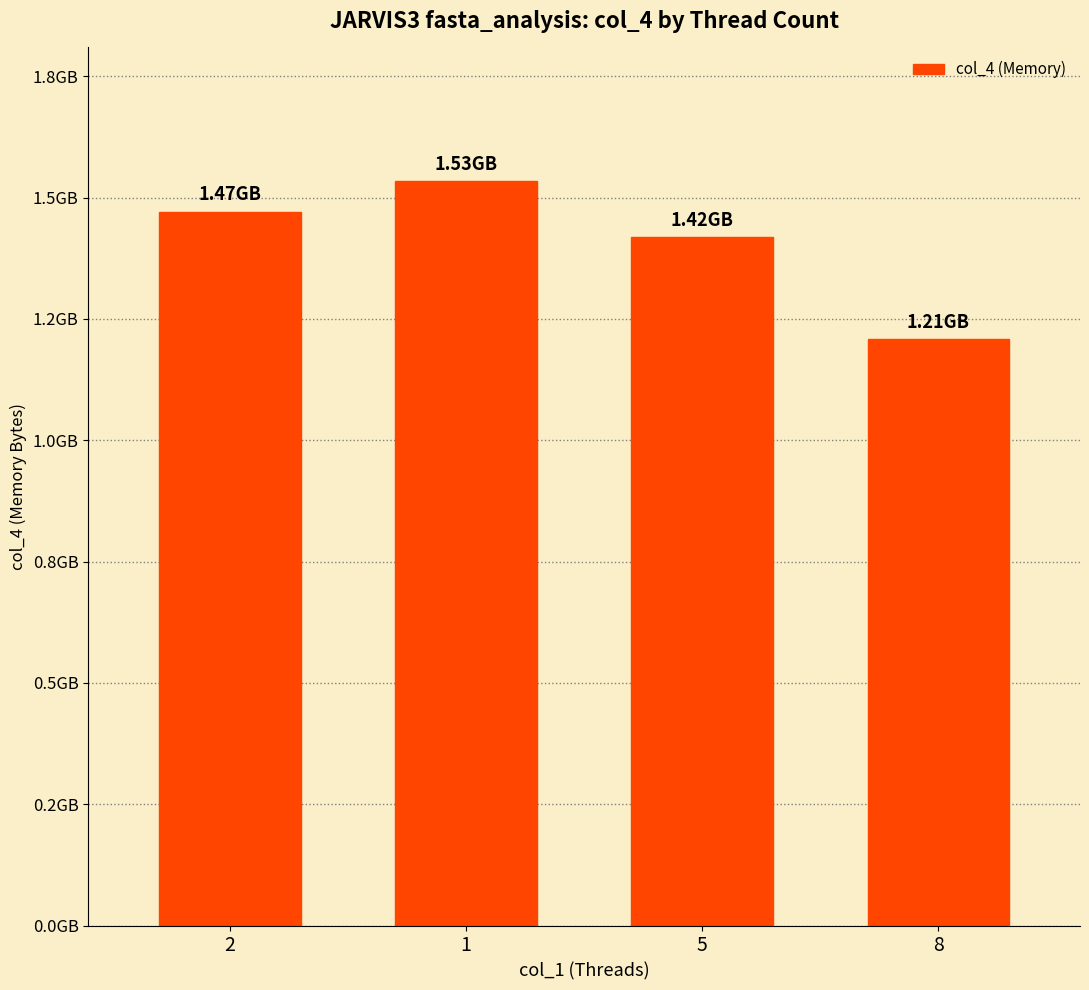

True or false: the data shows 1925452294 at 2.

False